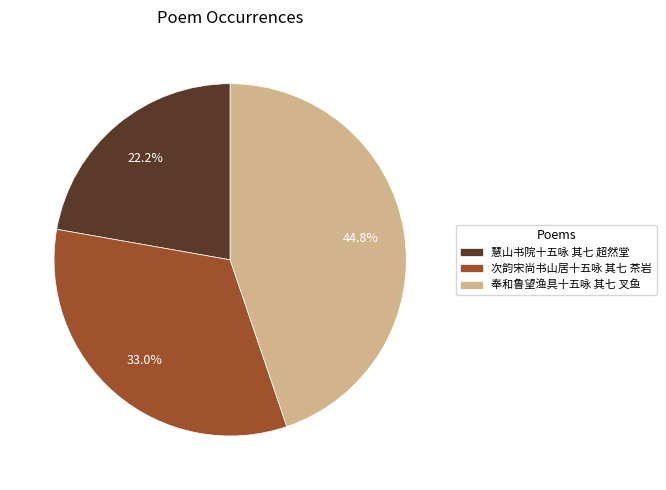

To the nearest percent, what is the difference between the 次韵宋尚书山居十五咏 其七 茶岩 and 奉和鲁望渔具十五咏 其七 叉鱼 slice percentages?

12%